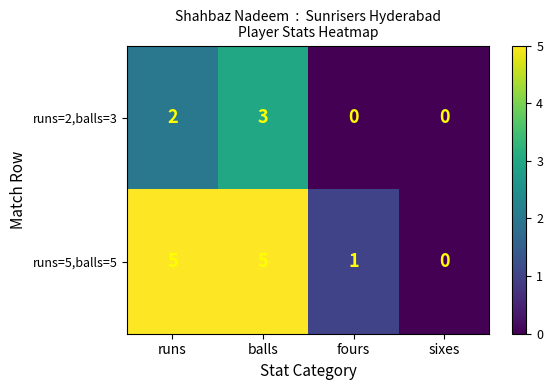

Reading left to right, transcribe all the data shown in this chart.

runs=2,balls=3: 2	3	0	0
runs=5,balls=5: 5	5	1	0